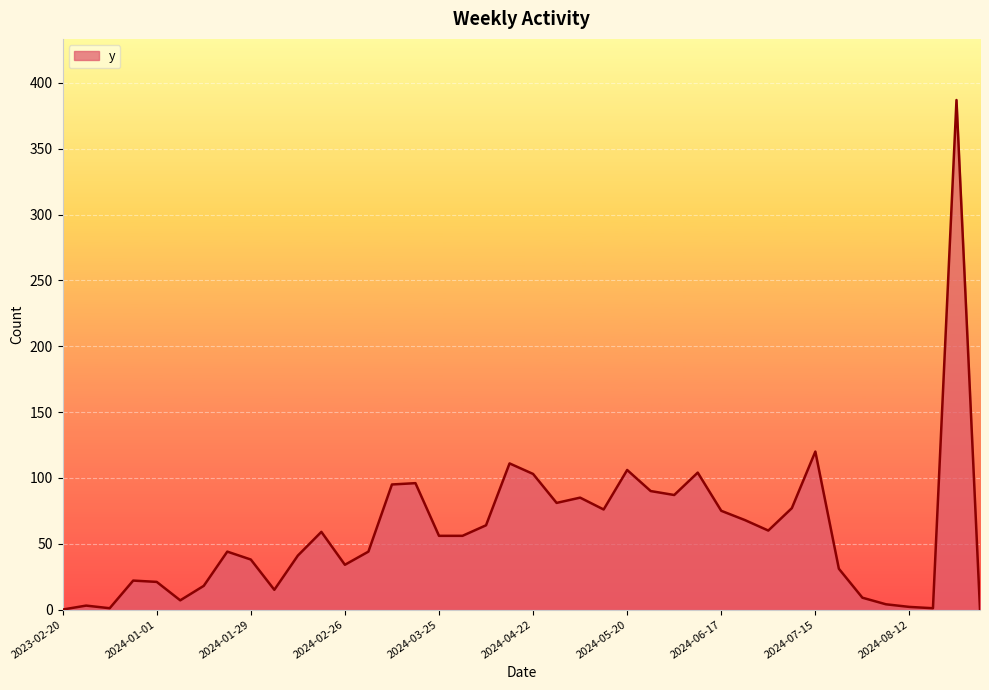

What is the difference between the maximum and minimum values?

387